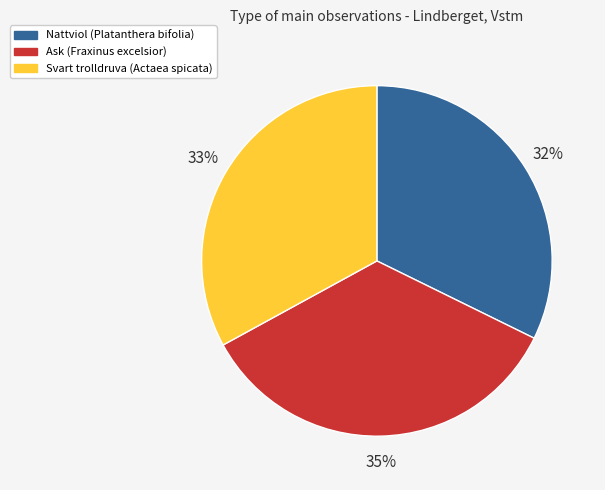

Which category has the biggest portion of the pie?

Ask (Fraxinus excelsior)